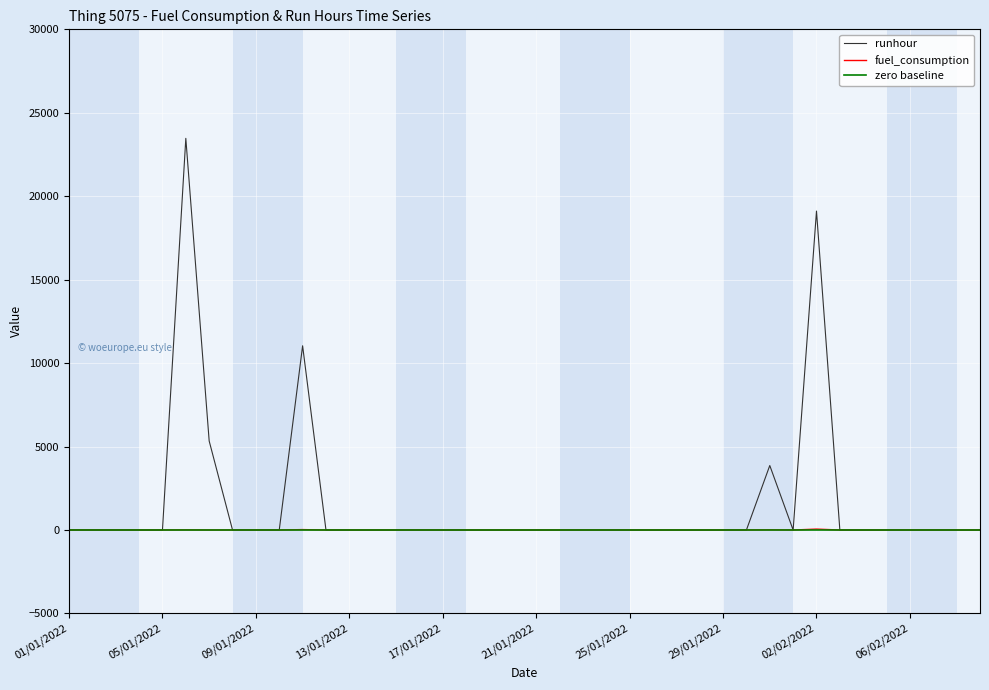

The fuel_consumption series shows 0.0 at 25/01/2022. True or false?

True